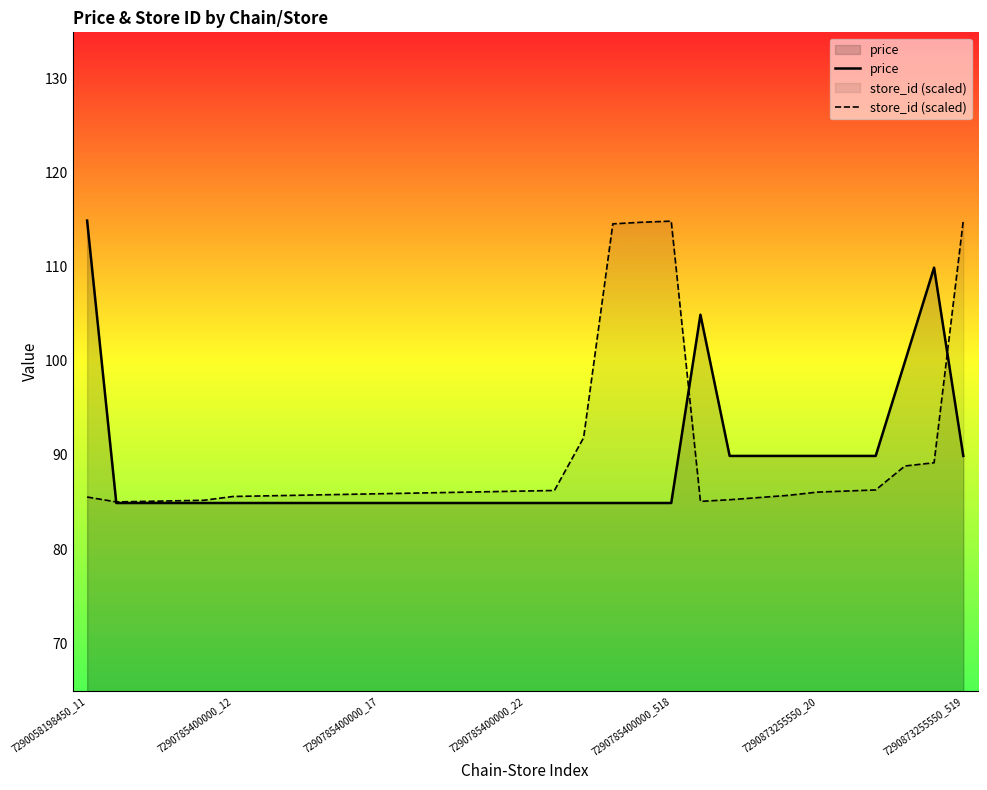

Is it true that store_id (scaled) equals 111.9 at 7290873255550_20?

False